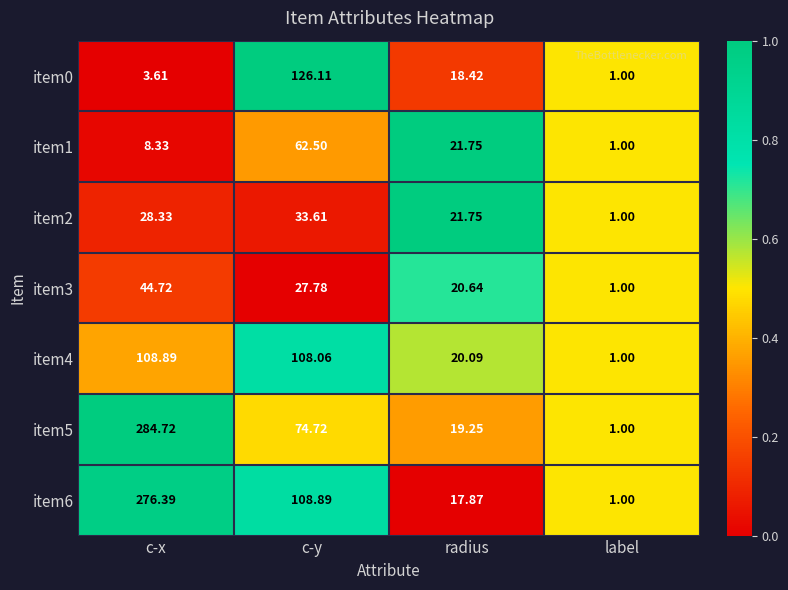

Rank the series by their maximum value, from highest to lowest.

item5, item6, item0, item4, item1, item3, item2